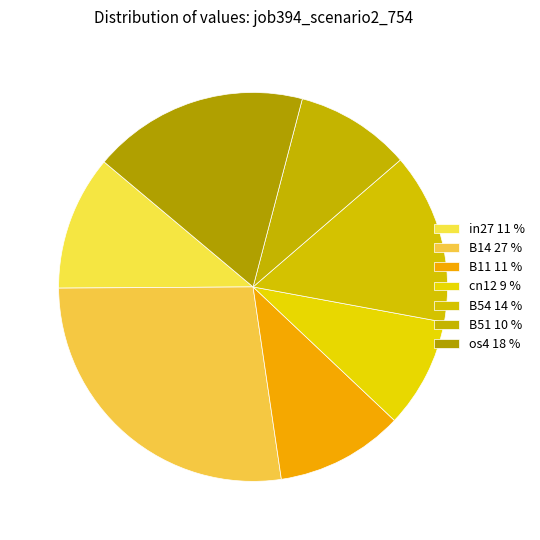

Does in27 account for over 50% of the chart?

No